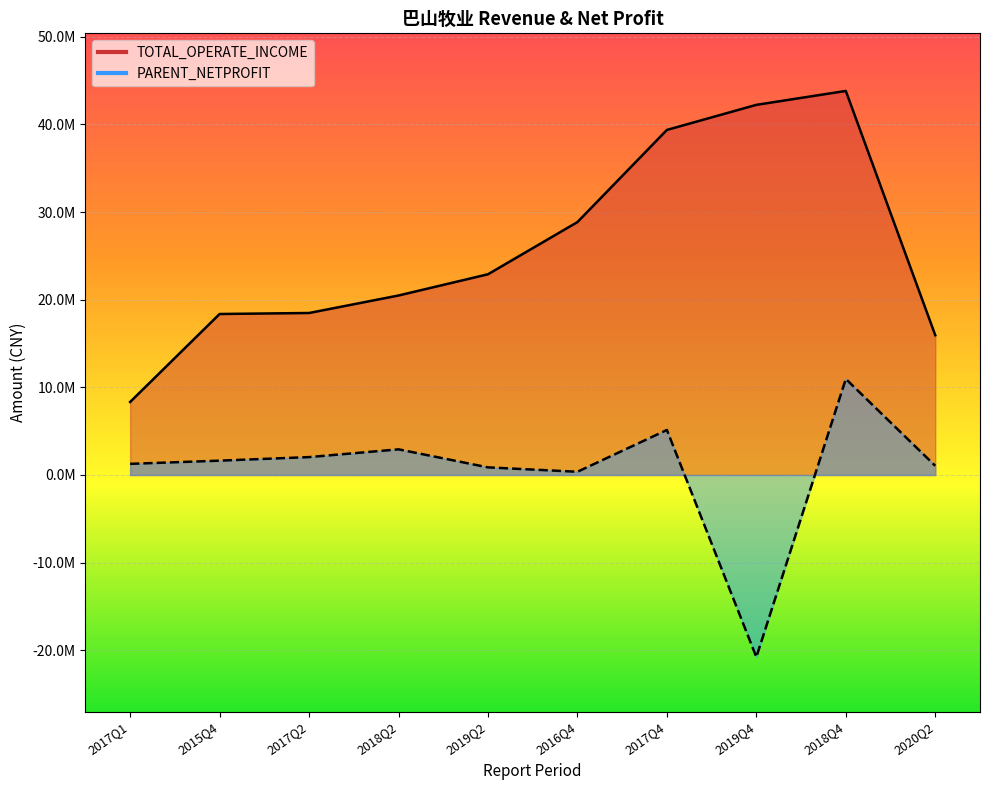

Which series has the largest range (max minus min)?

TOTAL_OPERATE_INCOME